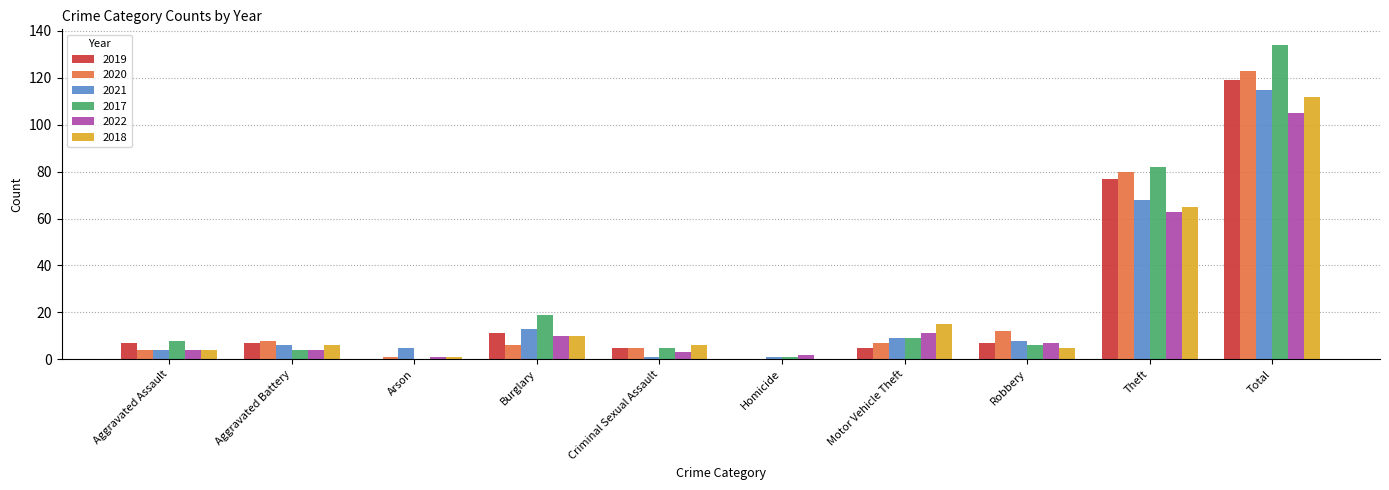

How many distinct data groups are displayed?

6